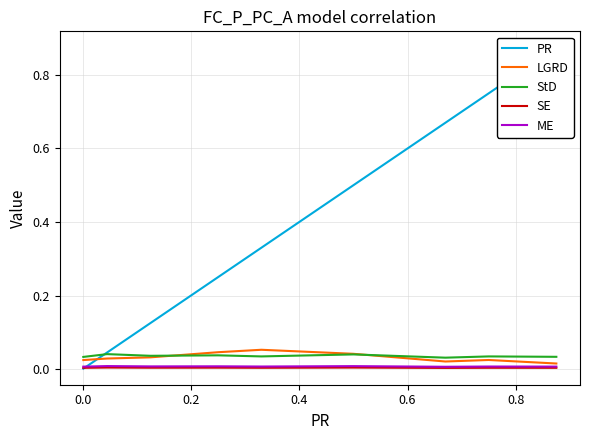

In LGRD, how many points are higher than both neighbors (excluding endpoints)?

2